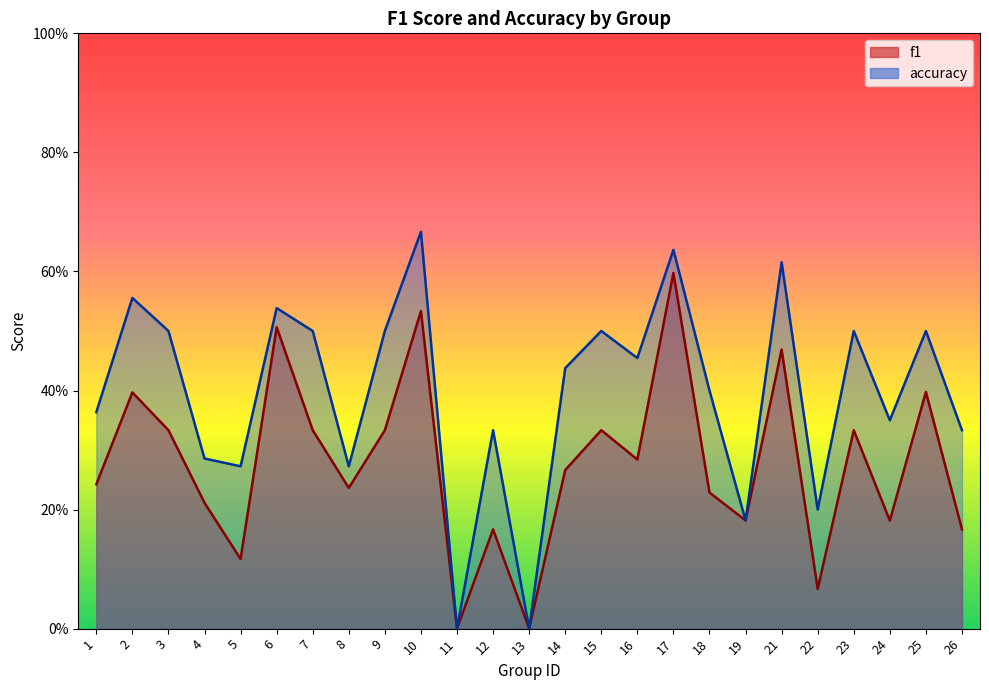

What is the maximum value for accuracy?

0.7